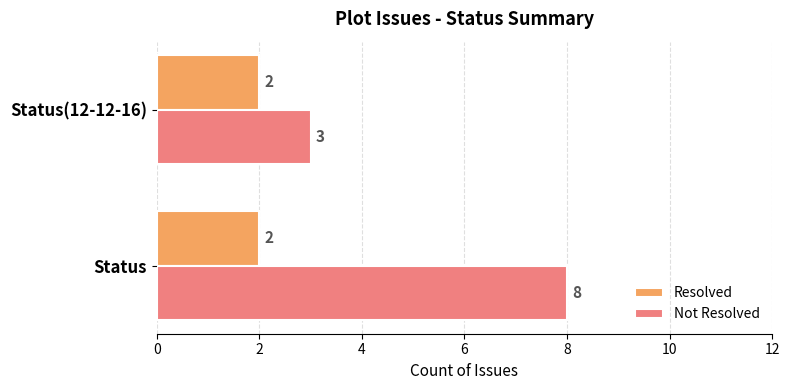

Which series has the largest total across all categories?

Not Resolved